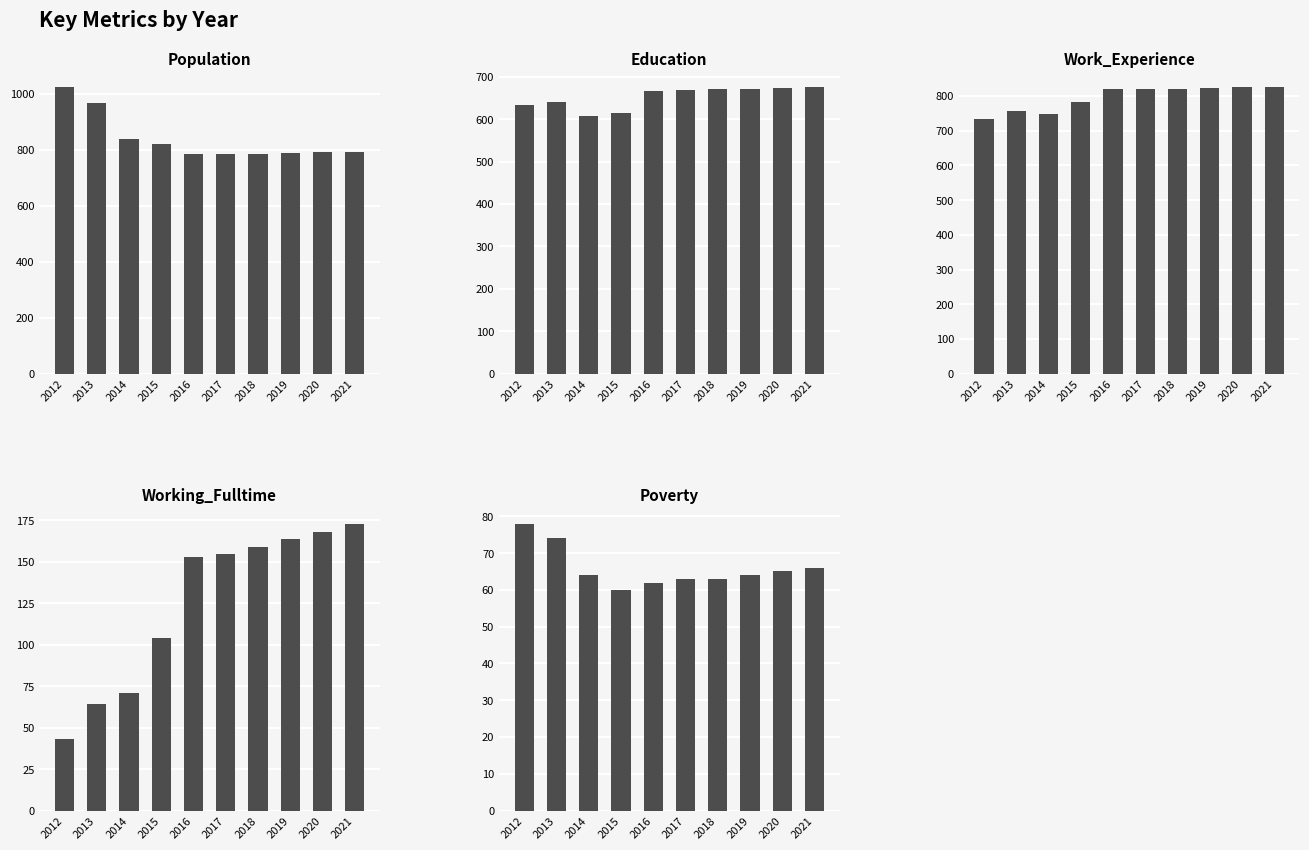

Between 2014 and 2021, which series saw the biggest shift?

Working_Fulltime